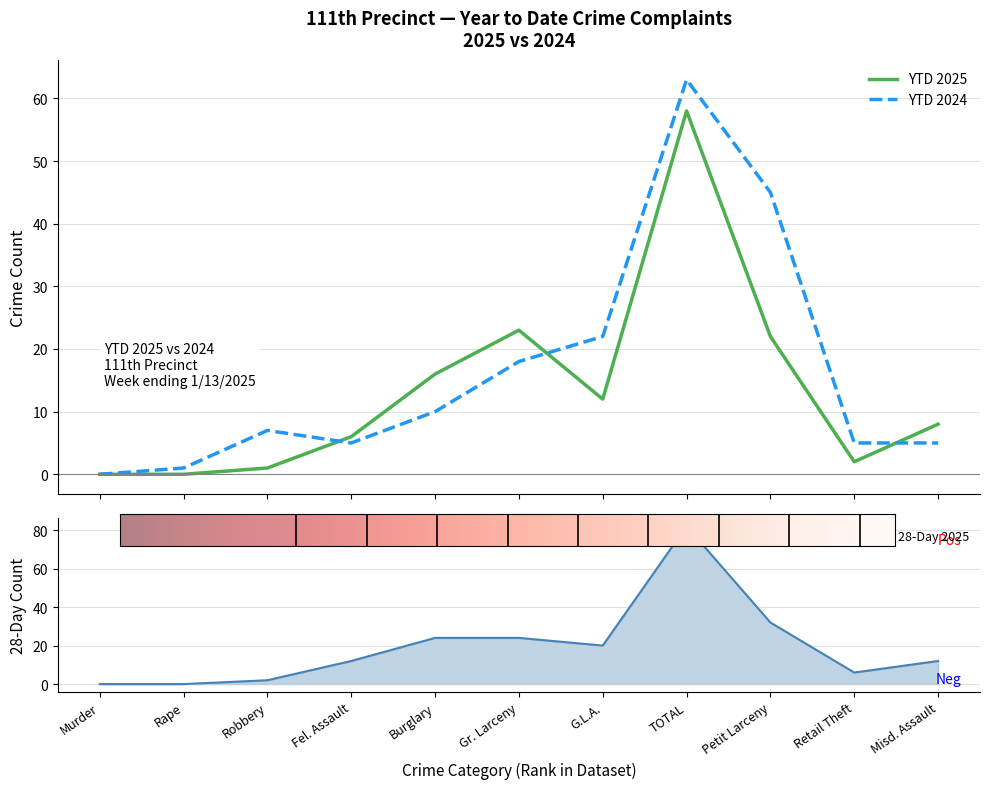

Which series has the widest spread of values?

YTD 2024